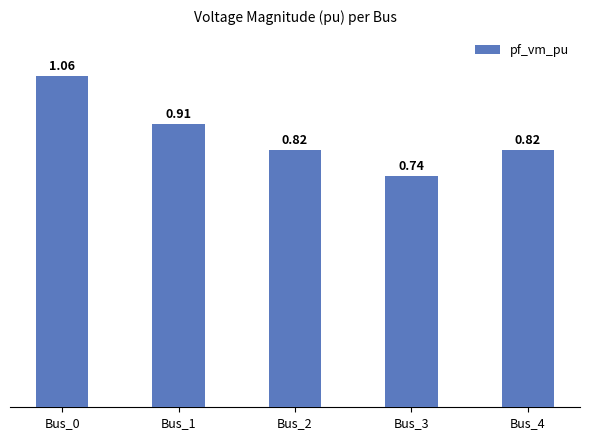

What is the difference between the maximum and second lowest values?

0.2